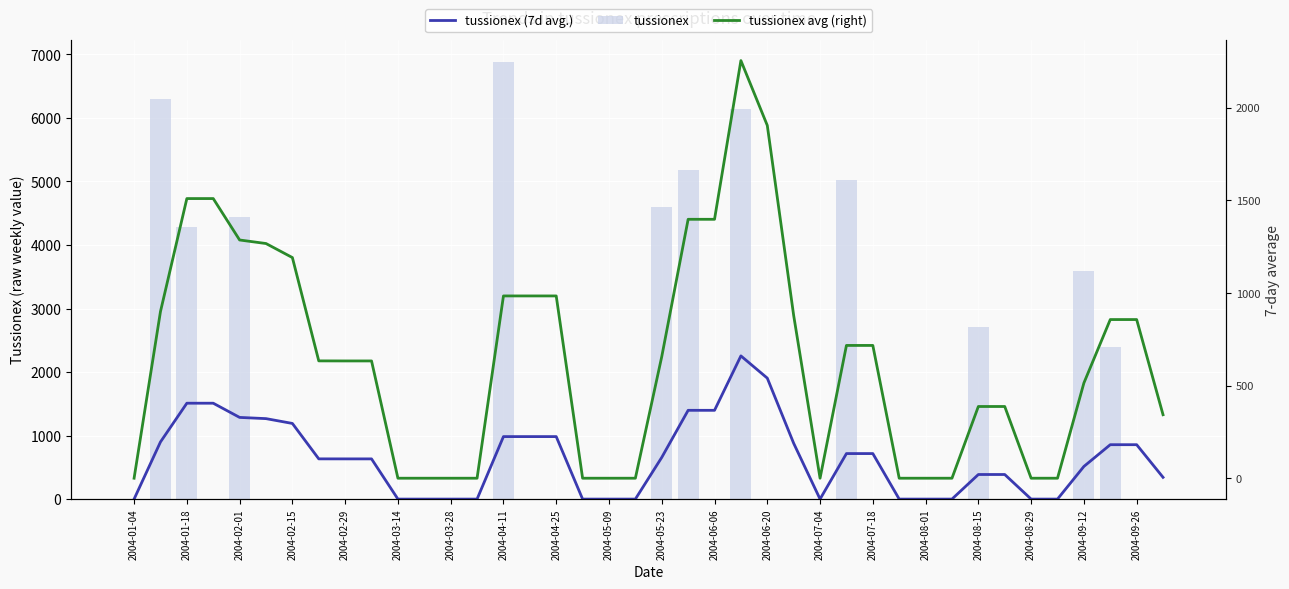

What is the value of the tussionex (7d avg.) bar at the 39th from the left?

856.4